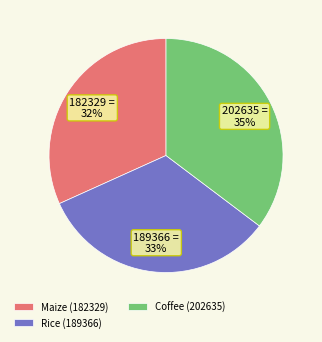

Is there any slice that represents more than half of the pie?

No